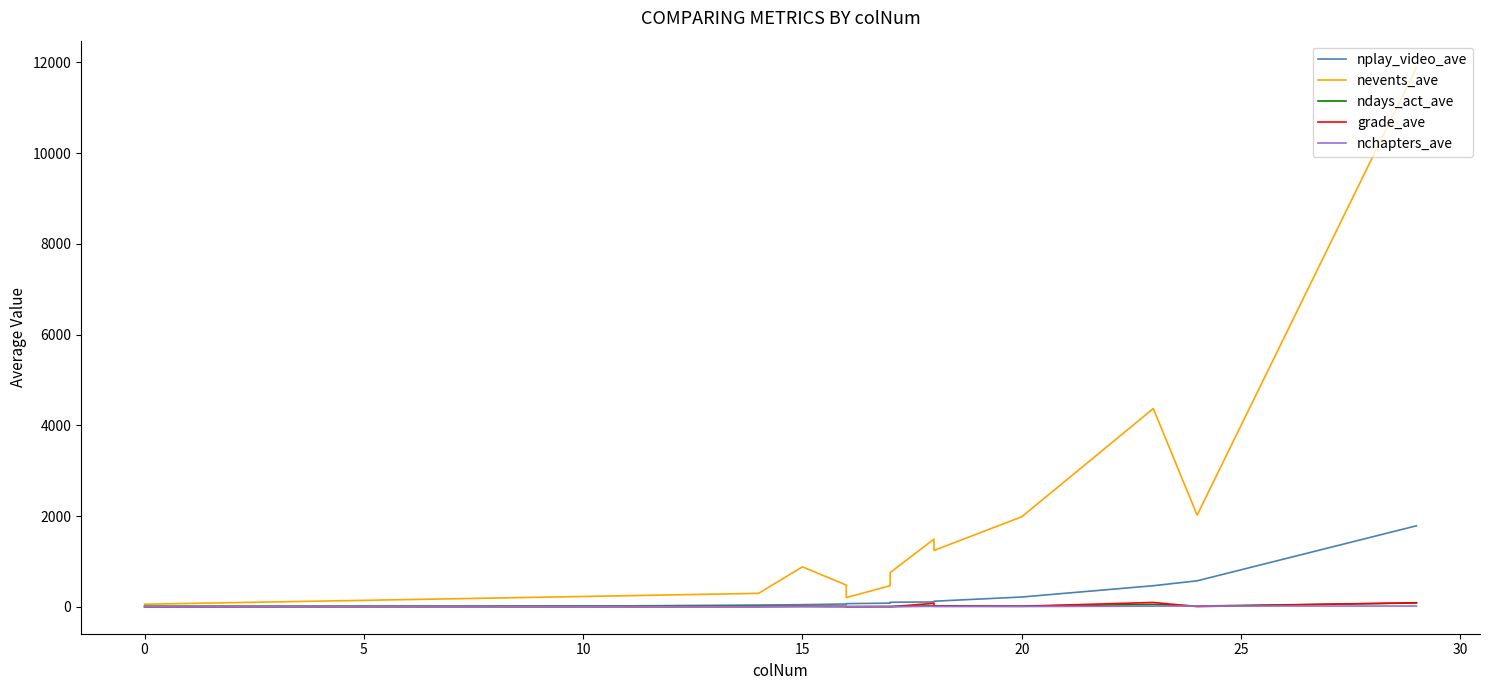

The ndays_act_ave series shows 8 at 30. True or false?

False